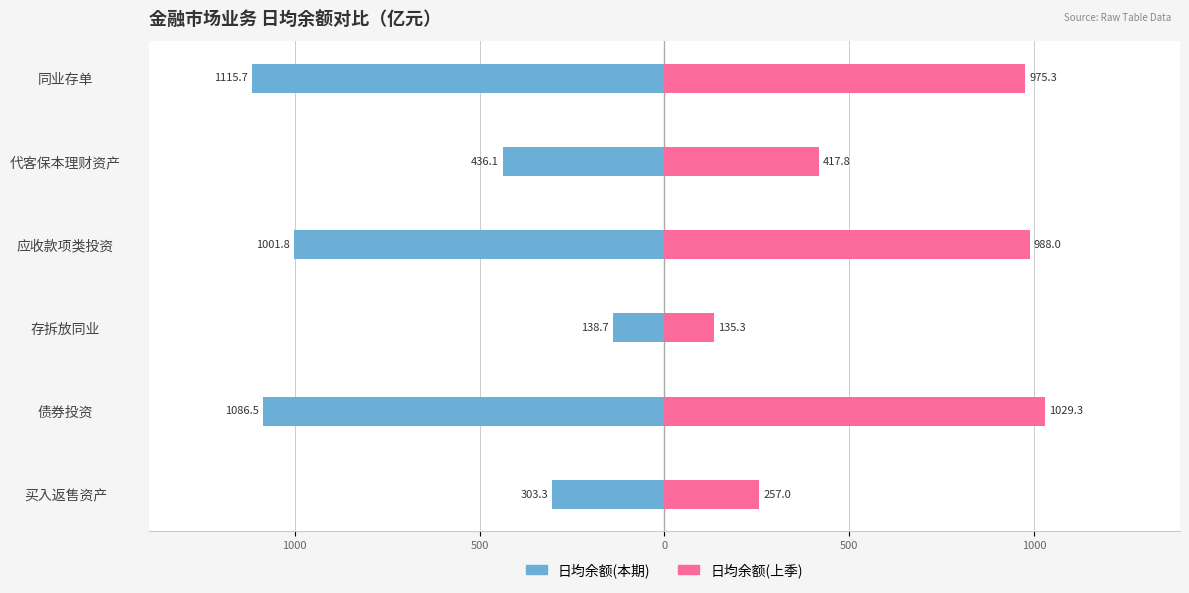

How many bars are there in each group?

2